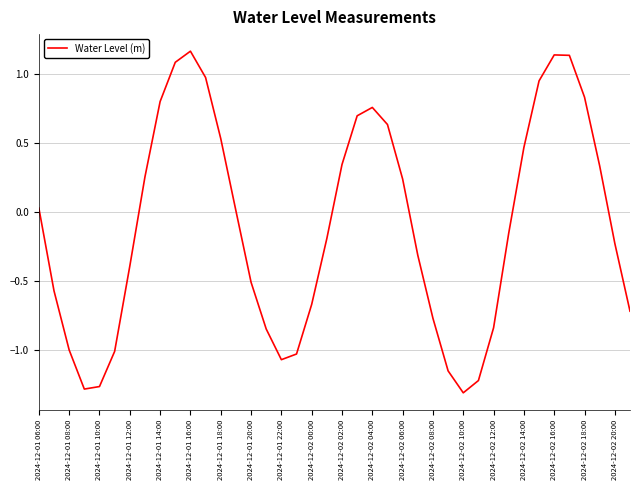

Does the chart display data point markers on the line(s)?

No